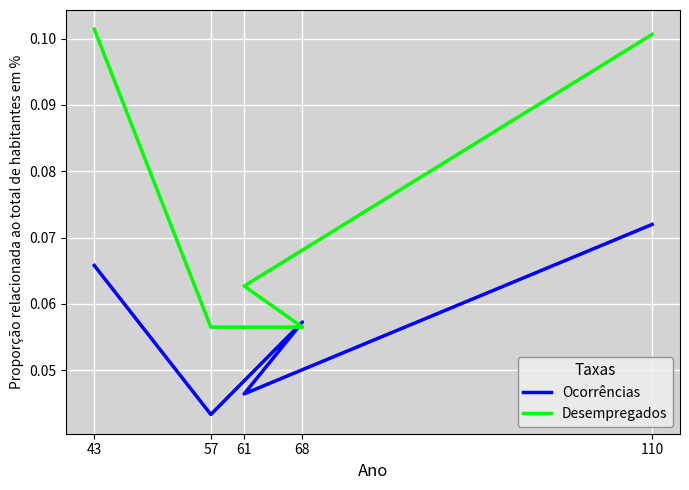

Is it true that Ocorrências equals 0.0 at 68?

False